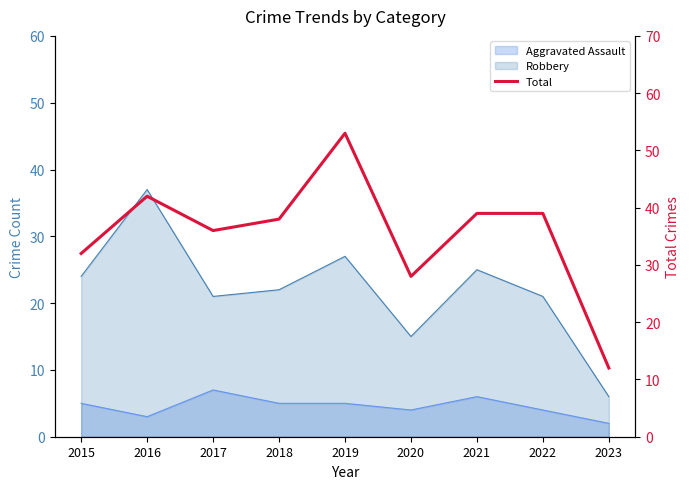

At which label does the data first exceed 38?

2016